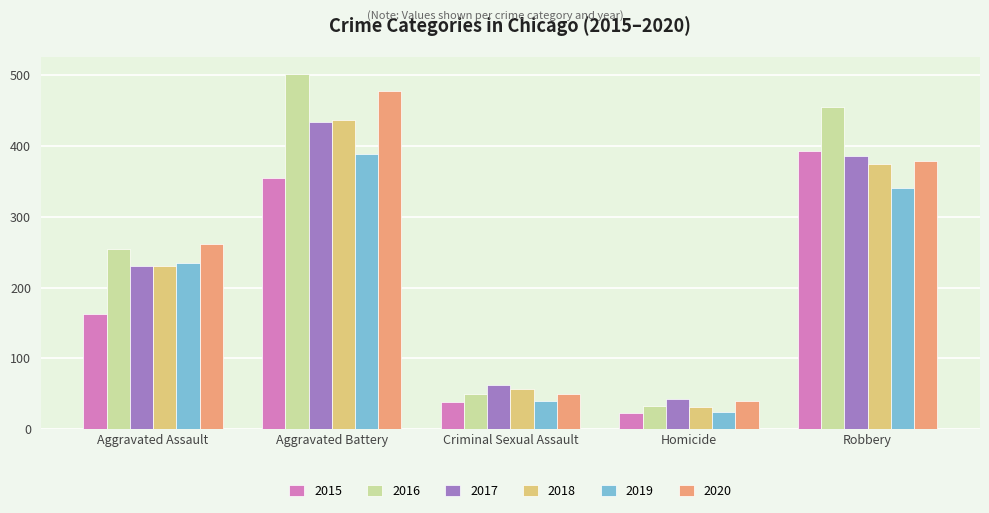

Which series has the largest total across all categories?

2016